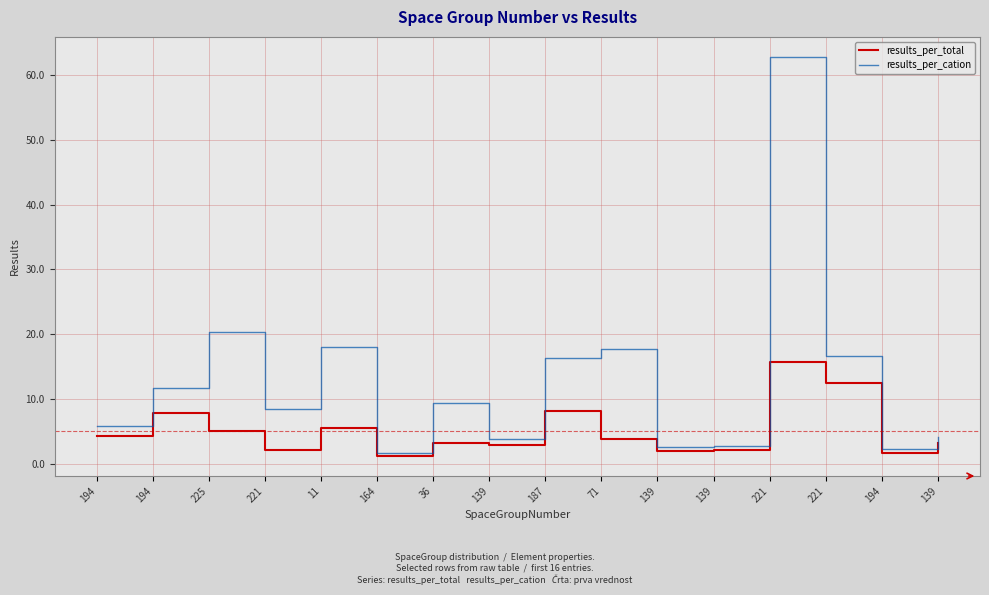

How many series are shown in this chart?

2